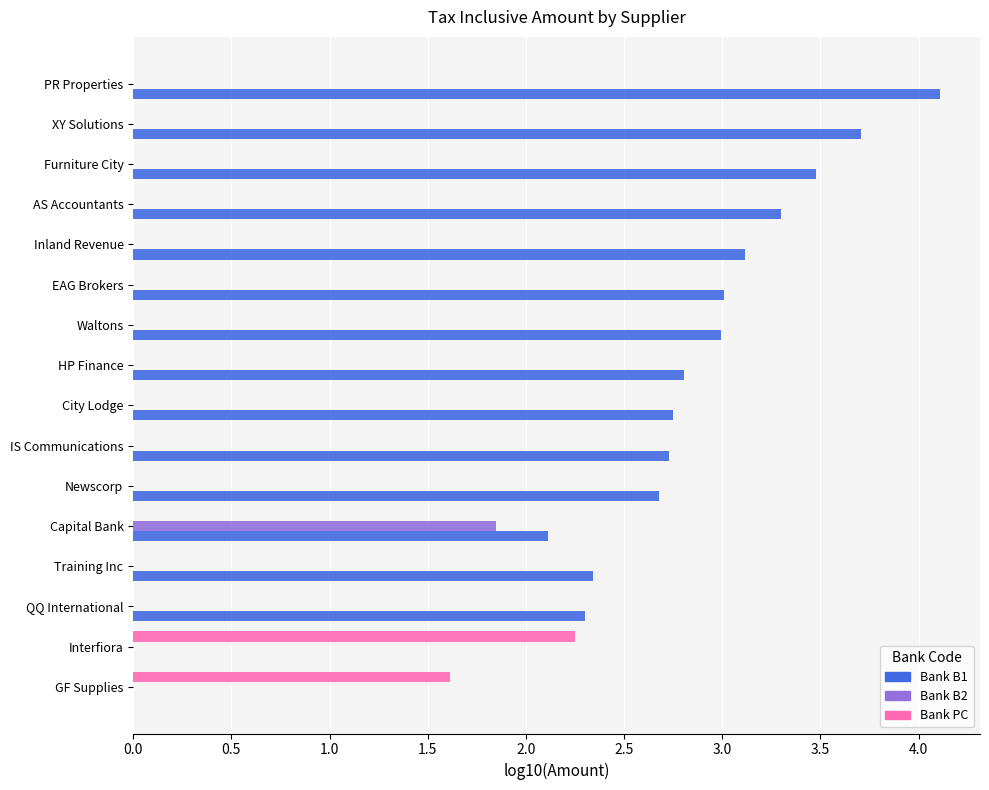

What is the greatest value displayed?

4.1